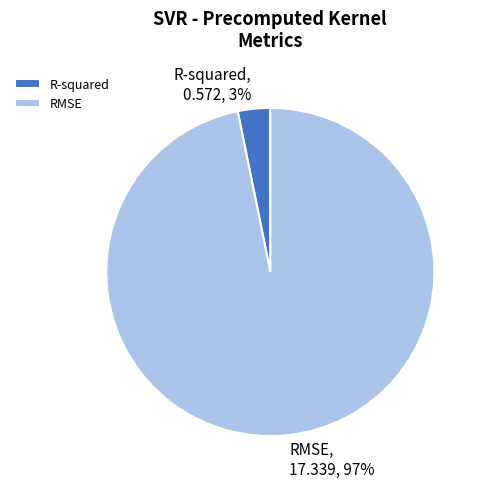

What is the largest slice in the pie chart?

RMSE